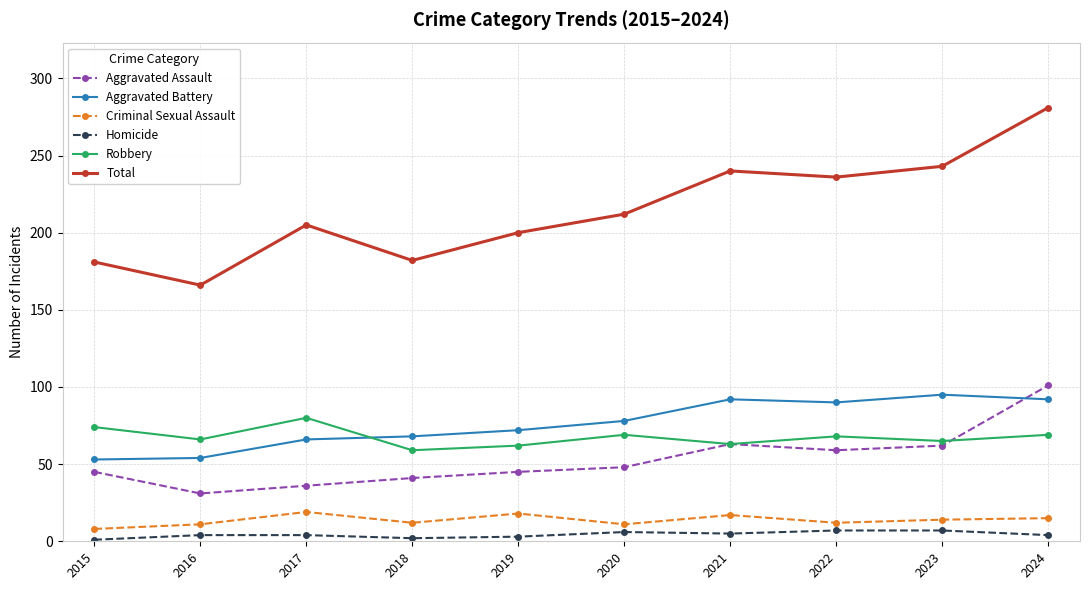

At how many categories does at least one series exceed 151?

10